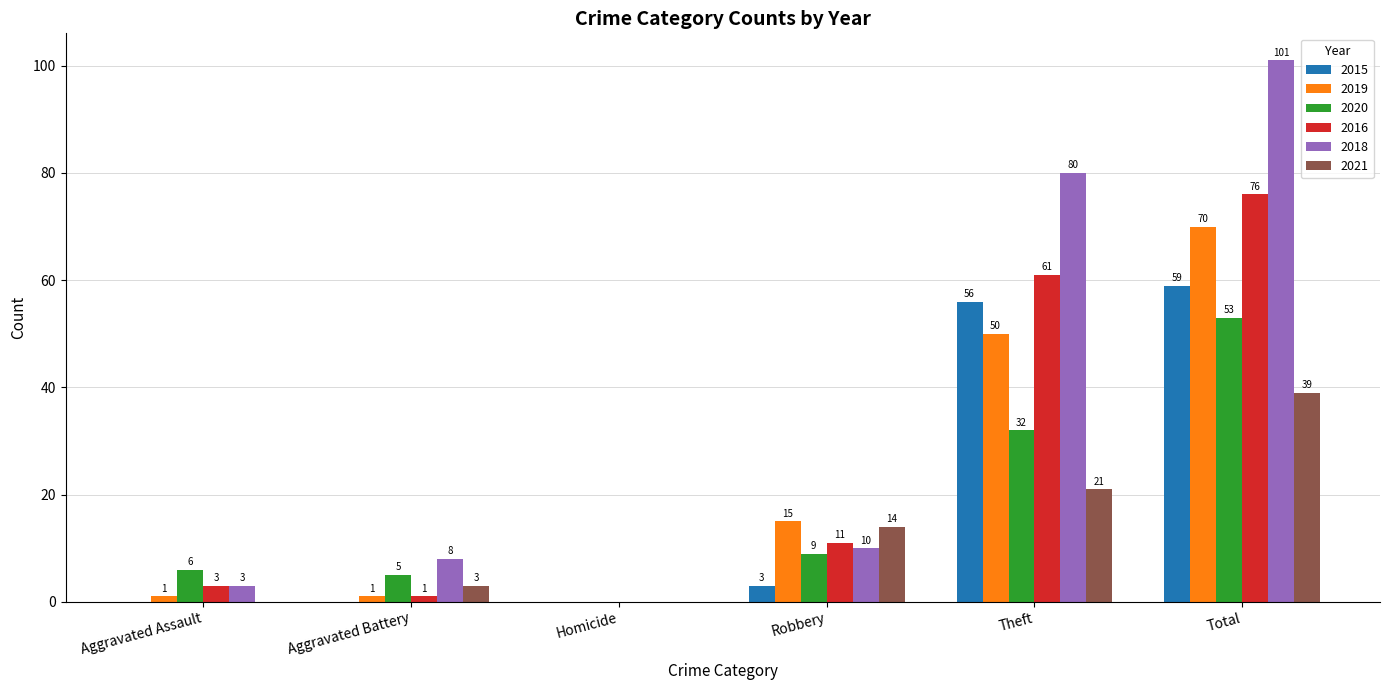

What is the spread (max minus min) of values at Total?

62